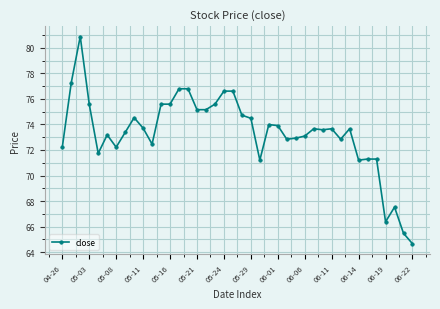

What is the difference between the maximum and minimum values?

16.2